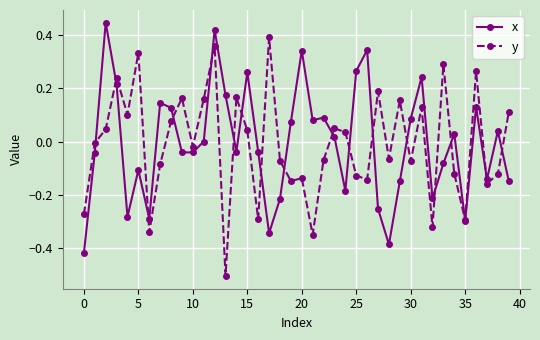

What is the smallest value displayed?

-0.5